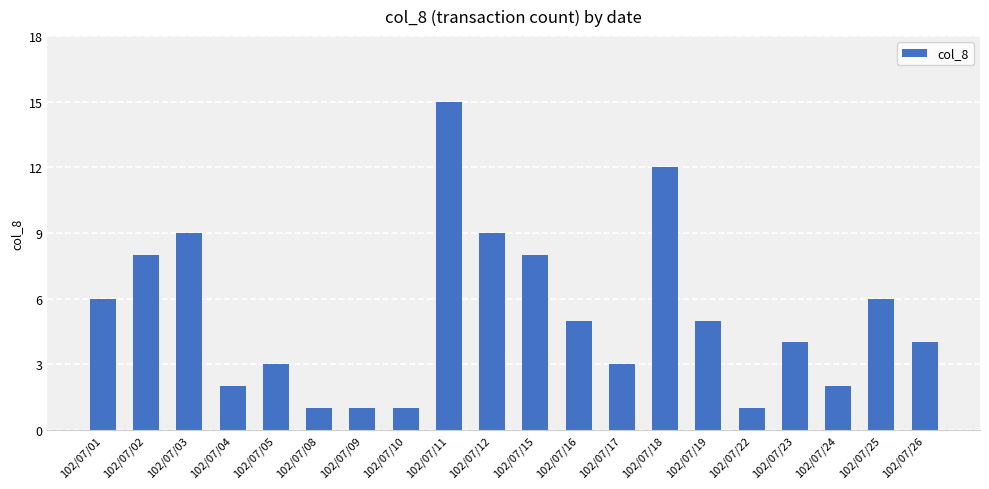

What is the average value?

5